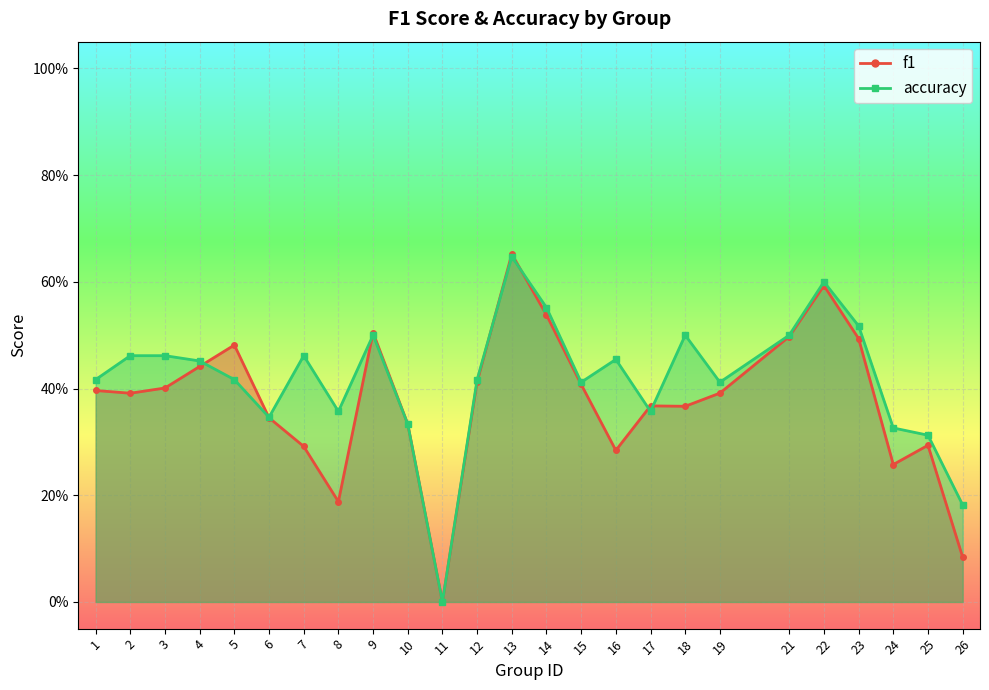

Is it true that f1 equals 0.5 at 25?

False